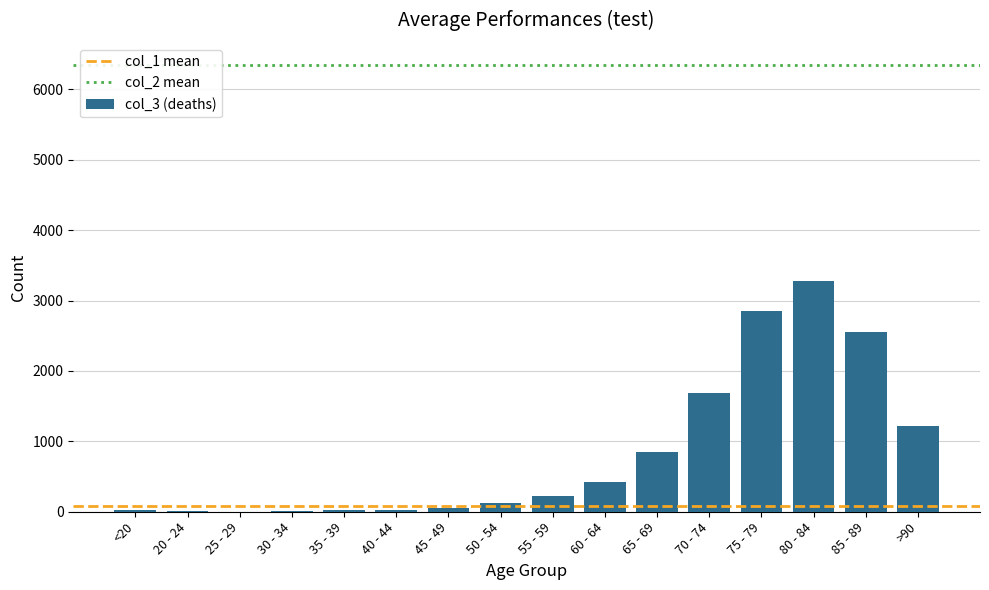

What is the sum of all values?

13343